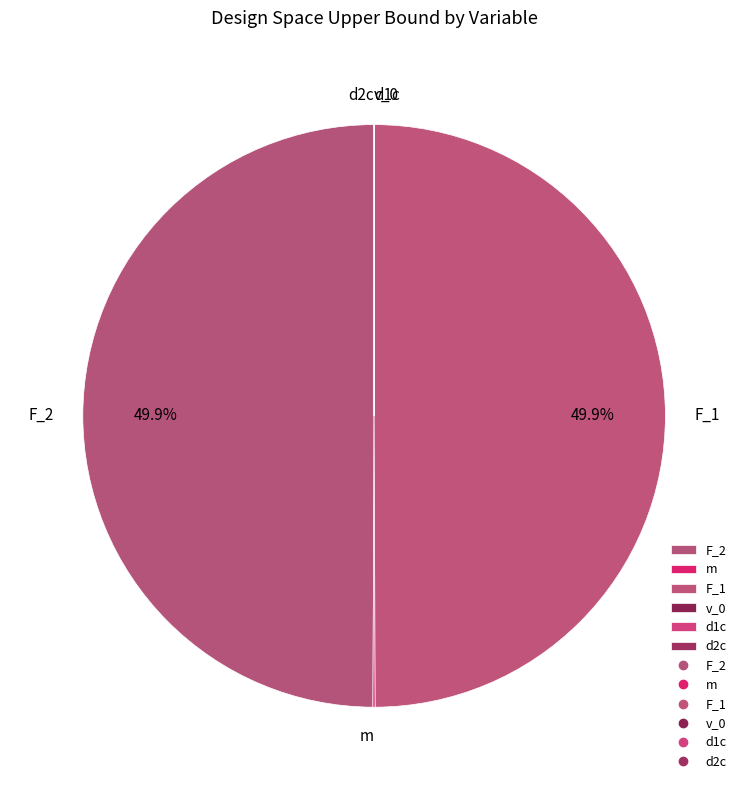

Does F_2 account for over 50% of the chart?

No